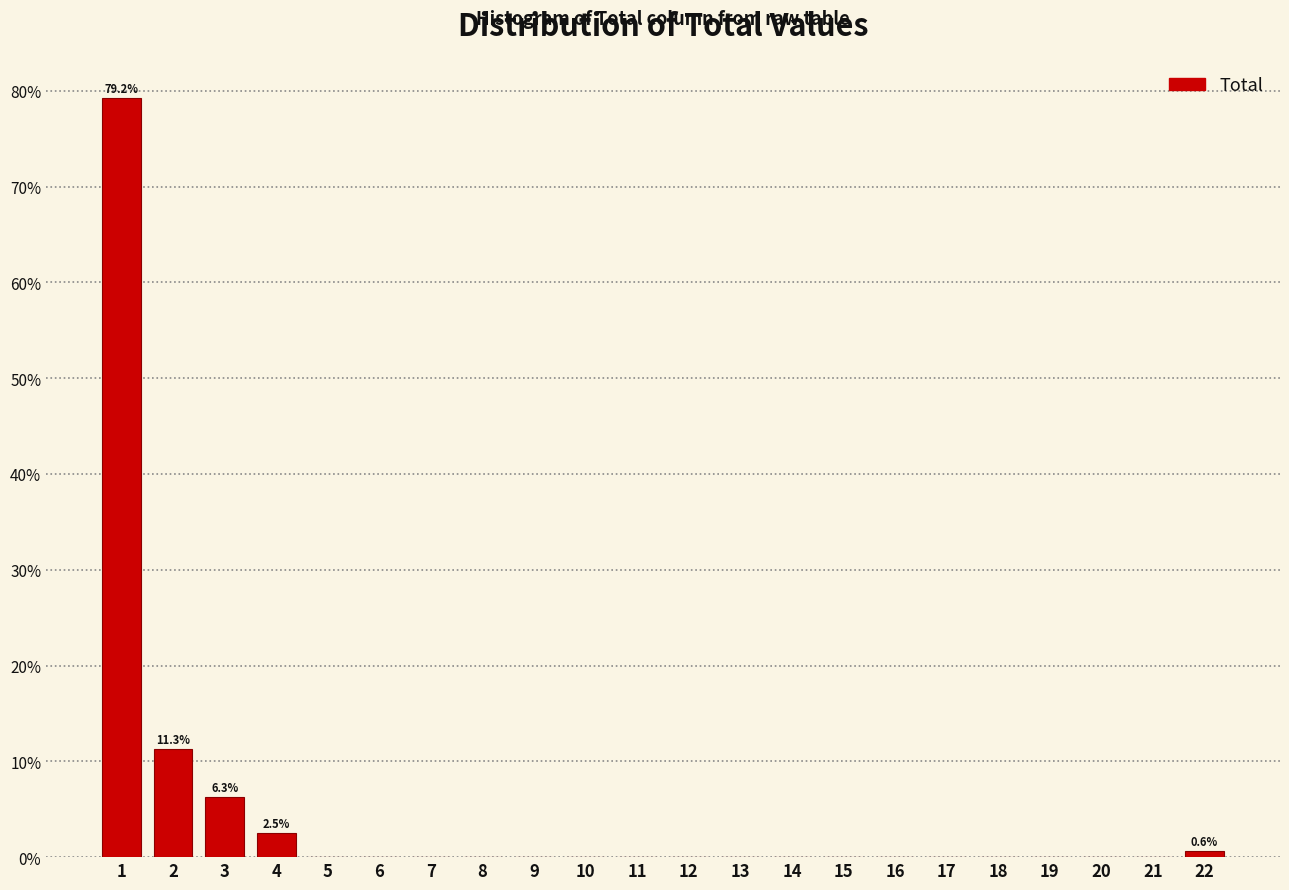

Which range on the x-axis has the tallest bar?

0.5 to 1.5